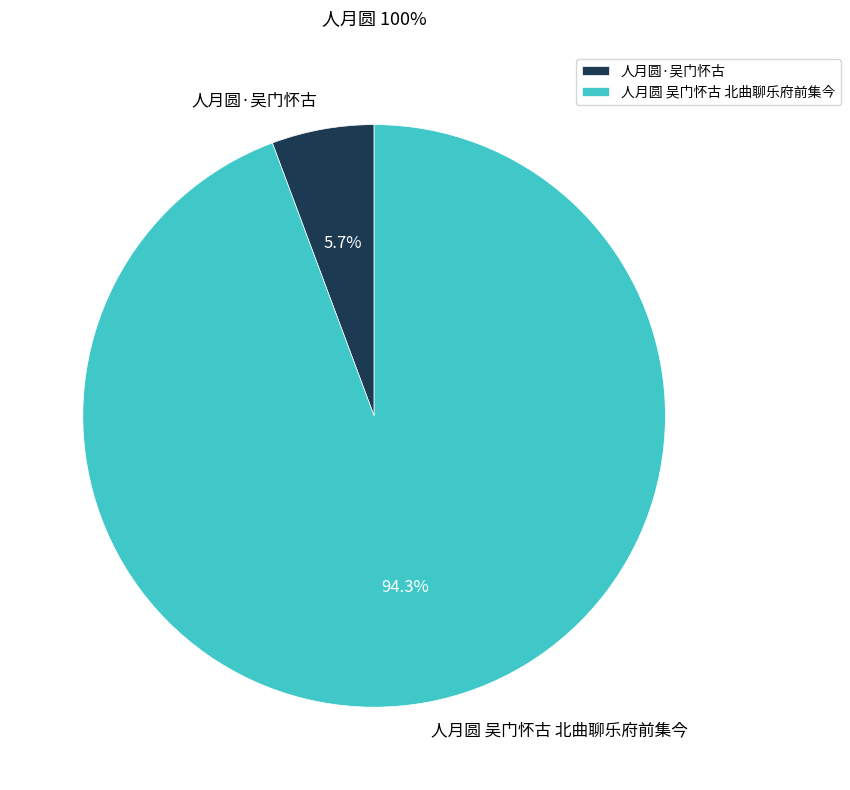

True or false: 人月圆·吴门怀古 accounts for 1% of the total.

False